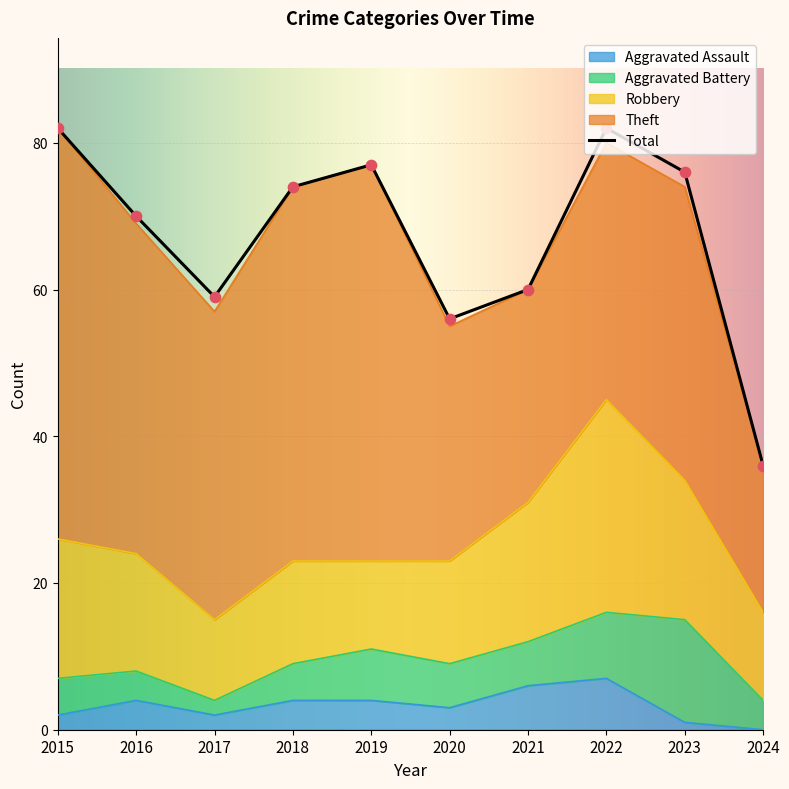

What are all the series names shown in the legend?

Robbery, Theft, Total, Aggravated Battery, Aggravated Assault